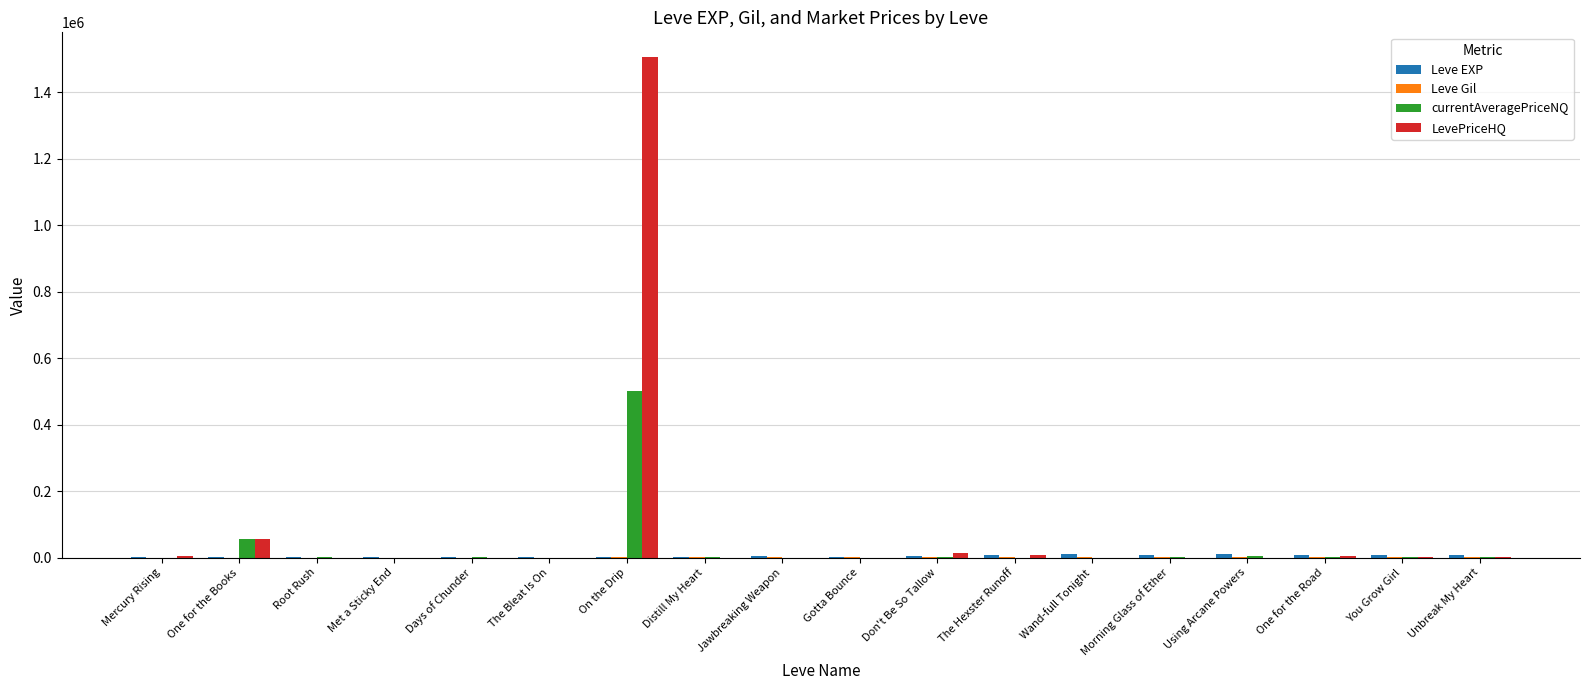

What is the greatest value displayed?

1504500